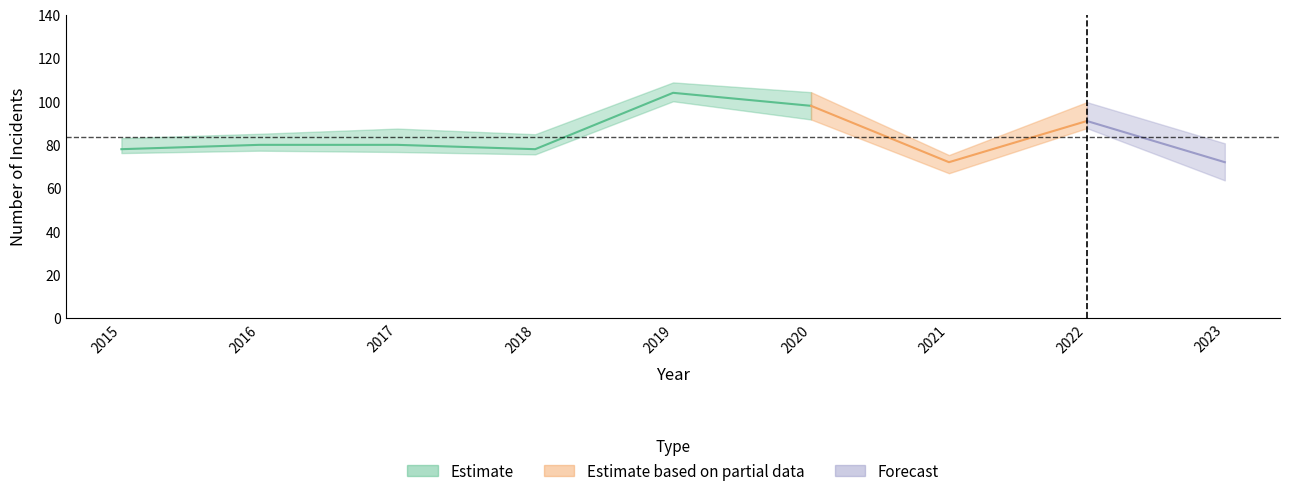

How many data points does each series have?

9